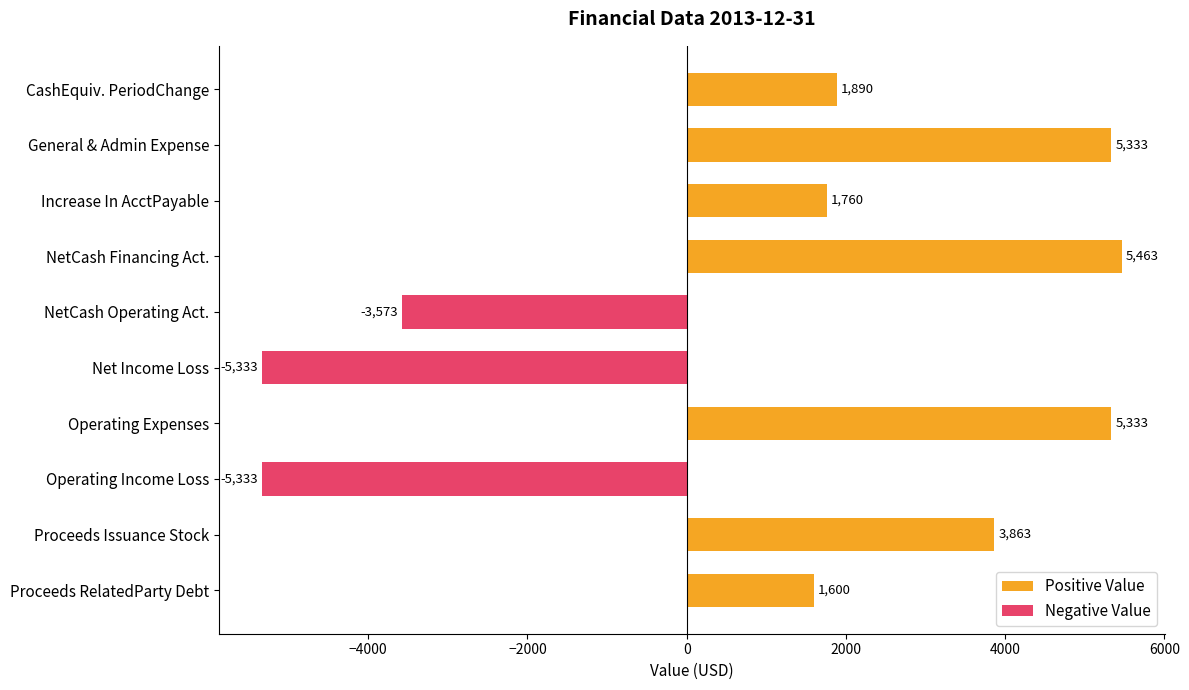

Which label corresponds to the largest value in the chart?

NetCashProvidedByUsedInFinancingActivities